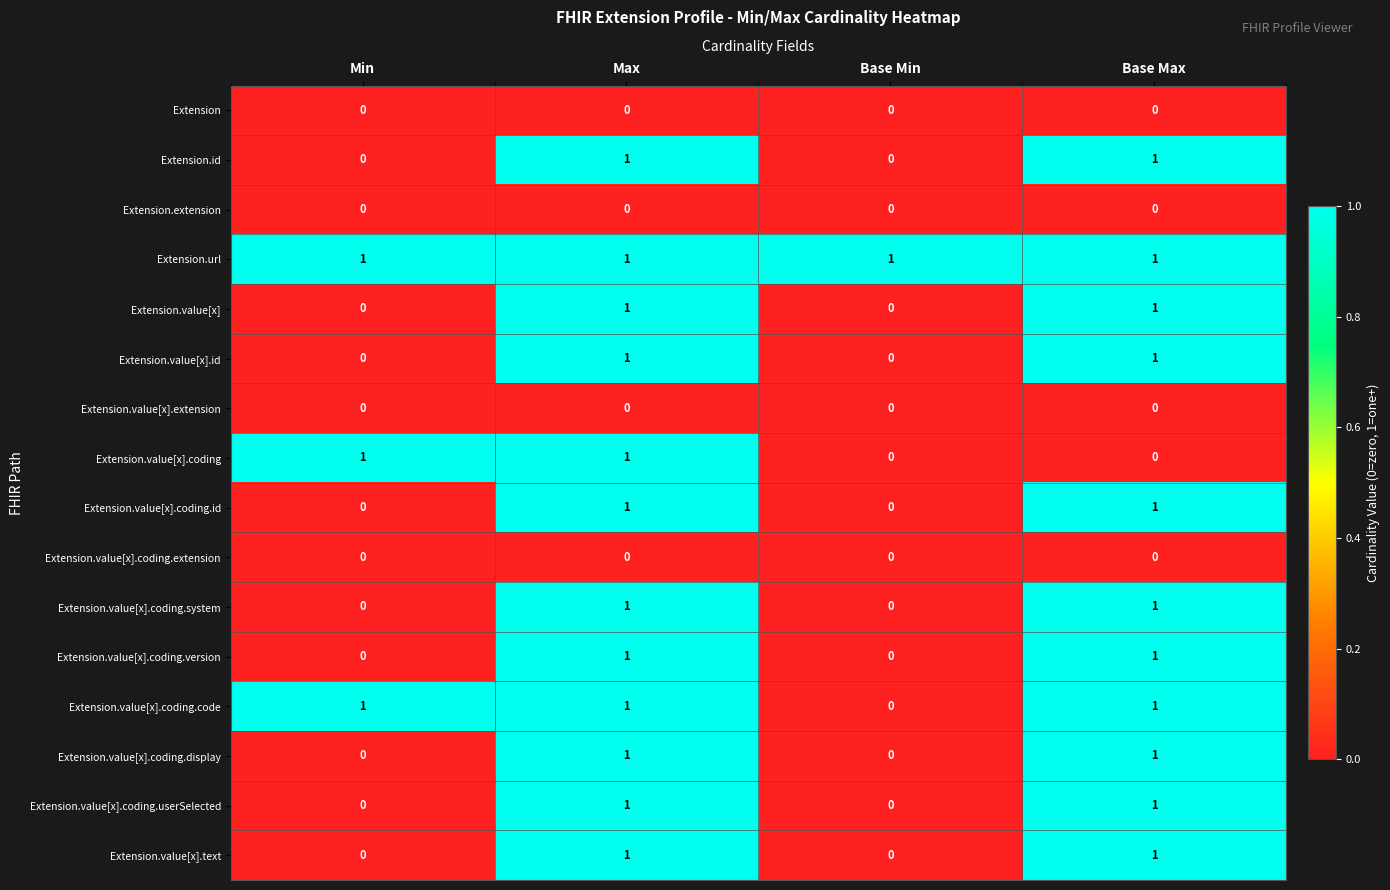

How many Extension.value[x].coding.display values are between 0 and 1?

4